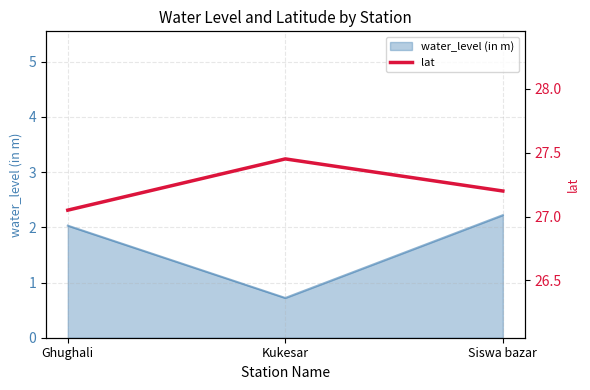

List the labels in order of water_level (in m) value, largest first.

Siswa bazar, Ghughali, Kukesar